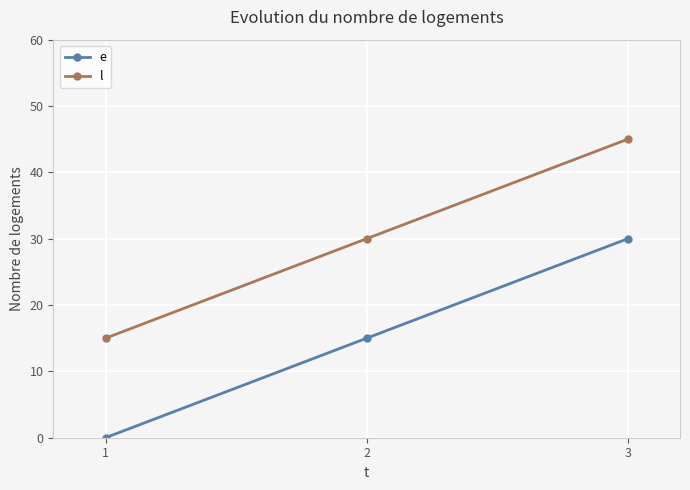

Reading right to left, extract all data points from this chart.

e: 30	15	0
l: 45	30	15